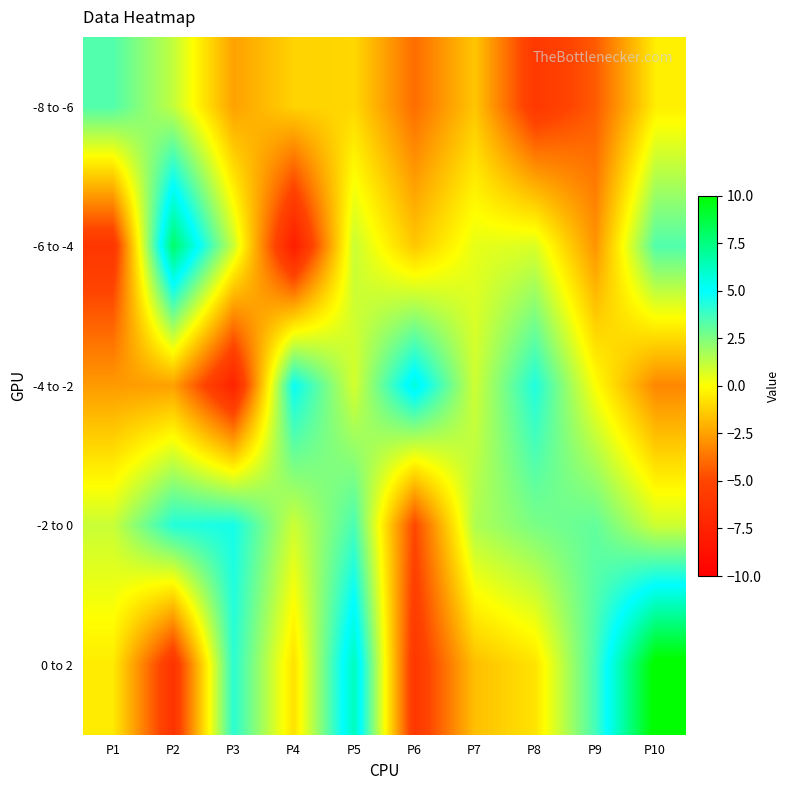

Which series has the largest total across all categories?

-2 to 0